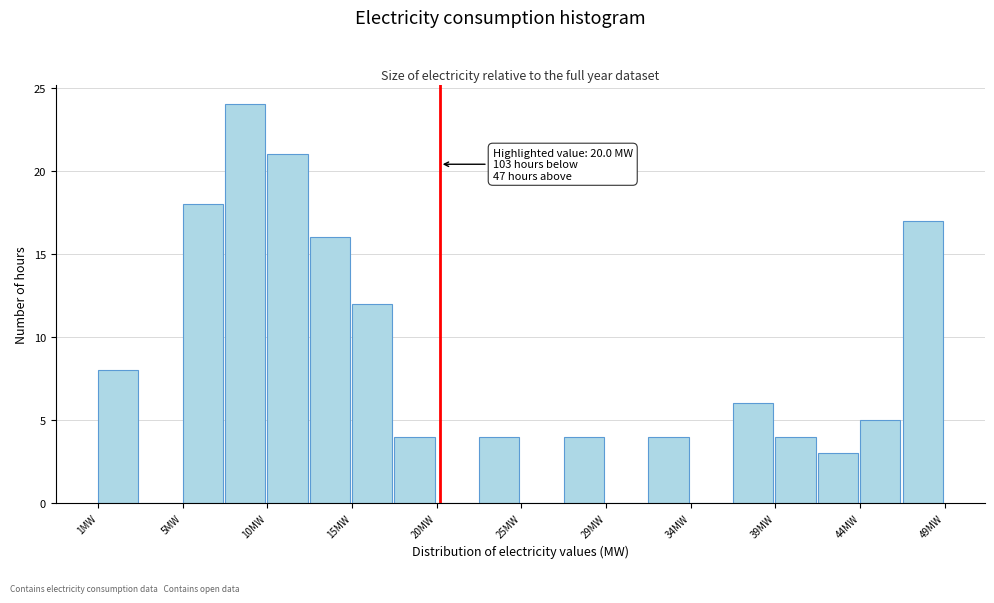

Which range on the x-axis has the tallest bar?

8.0 to 10.0